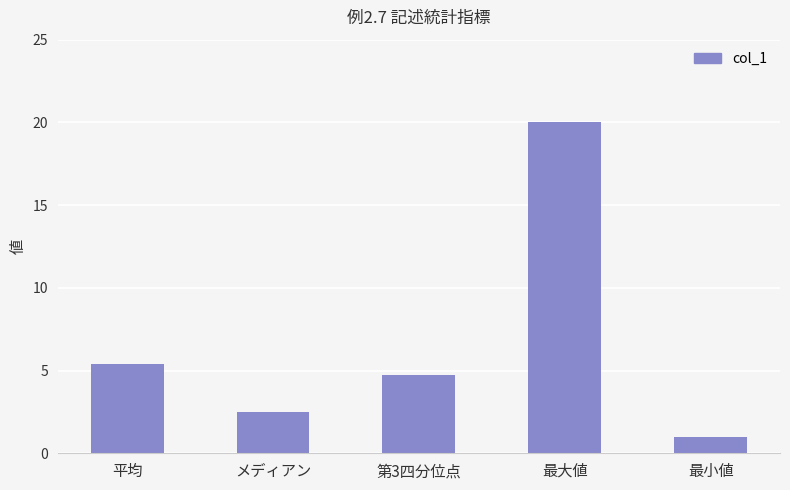

Are the bars grouped side by side (vs. stacked)?

No